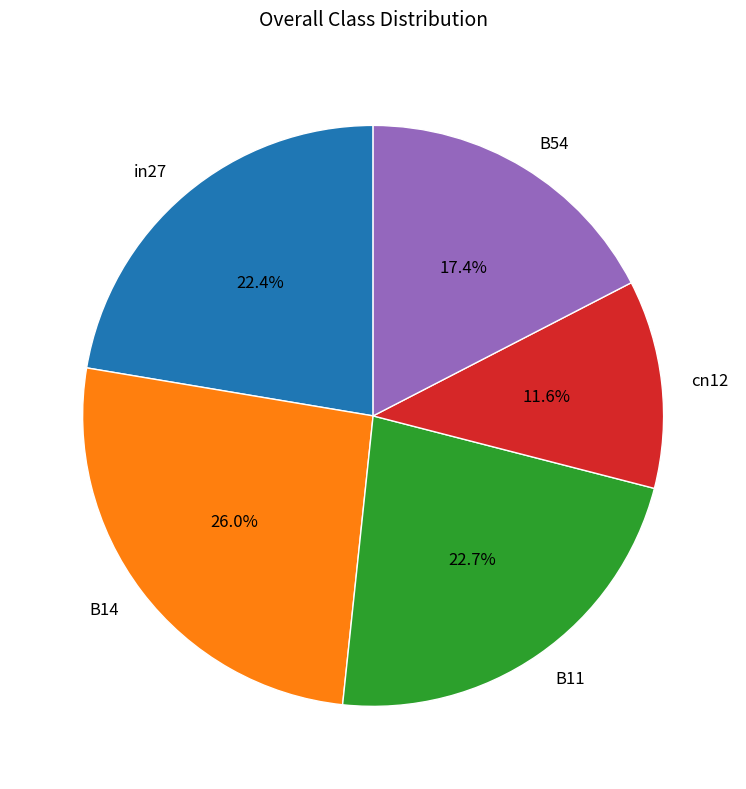

Which has a higher value, B11 or cn12?

B11